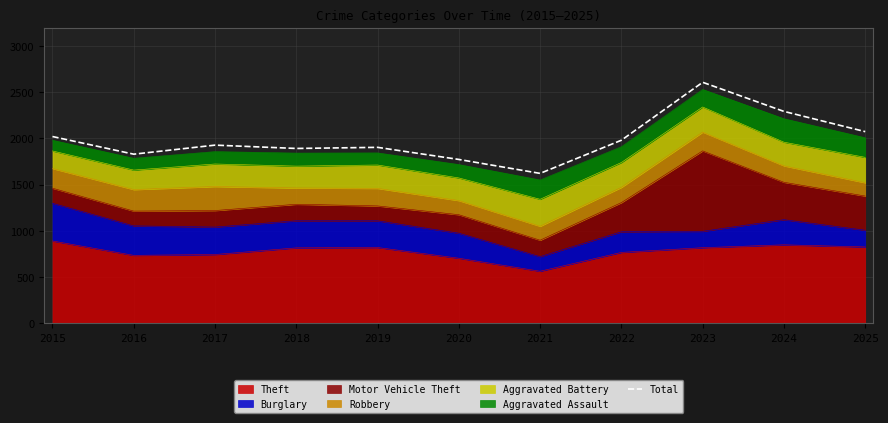

Which has a higher value, 2024 or 2023?

2023